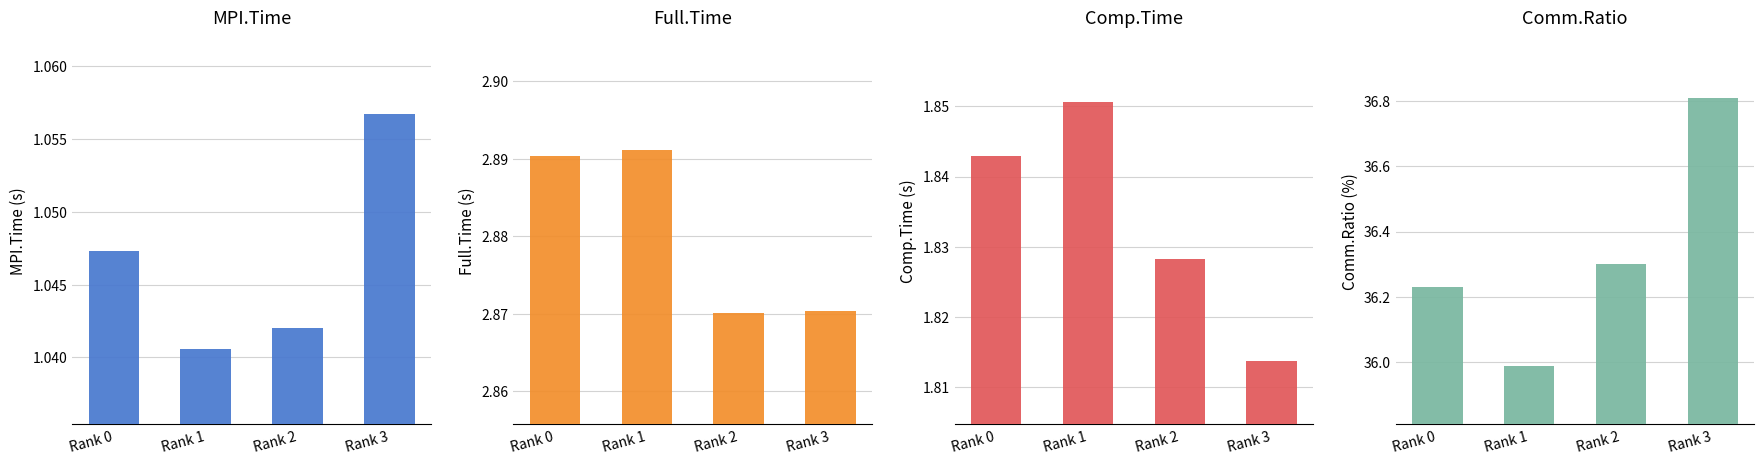

The Full.Time series shows 2.9 at Rank 1. True or false?

True